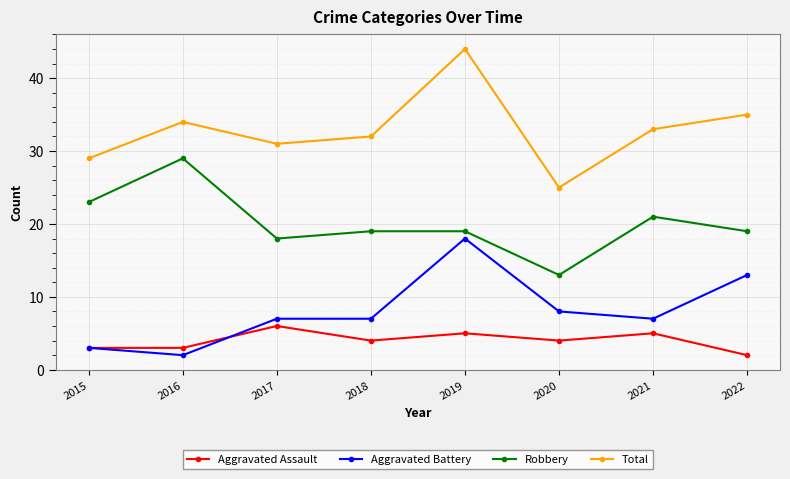

Is it true that Total equals 32 at 2018?

True